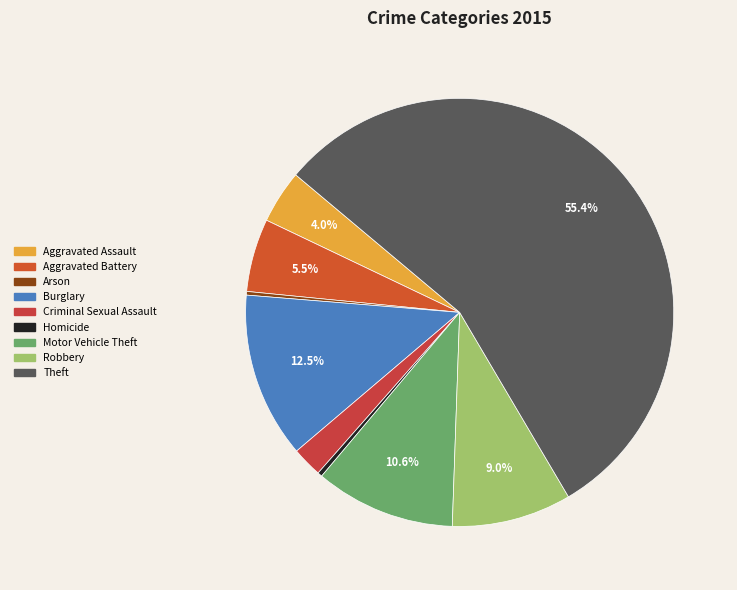

Rank the categories by value from lowest to highest.

Arson, Homicide, Criminal Sexual Assault, Aggravated Assault, Aggravated Battery, Robbery, Motor Vehicle Theft, Burglary, Theft